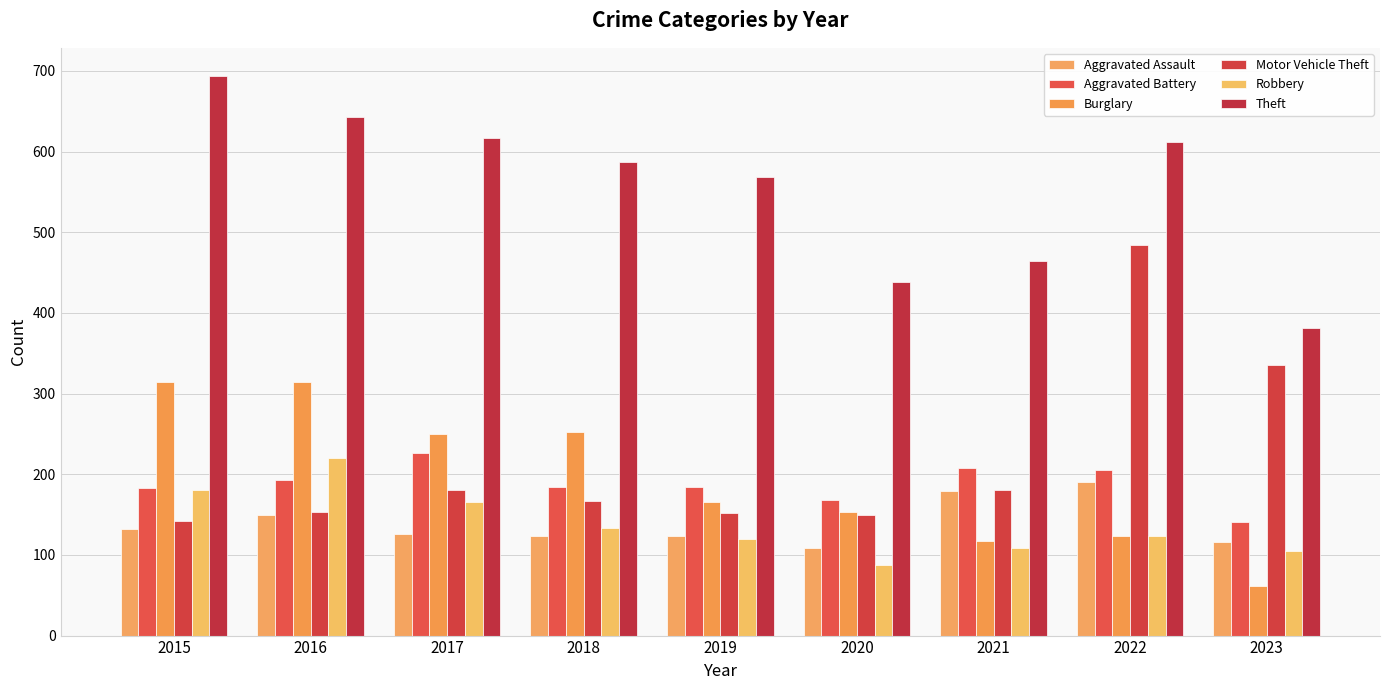

Count the number of categories in the chart.

9